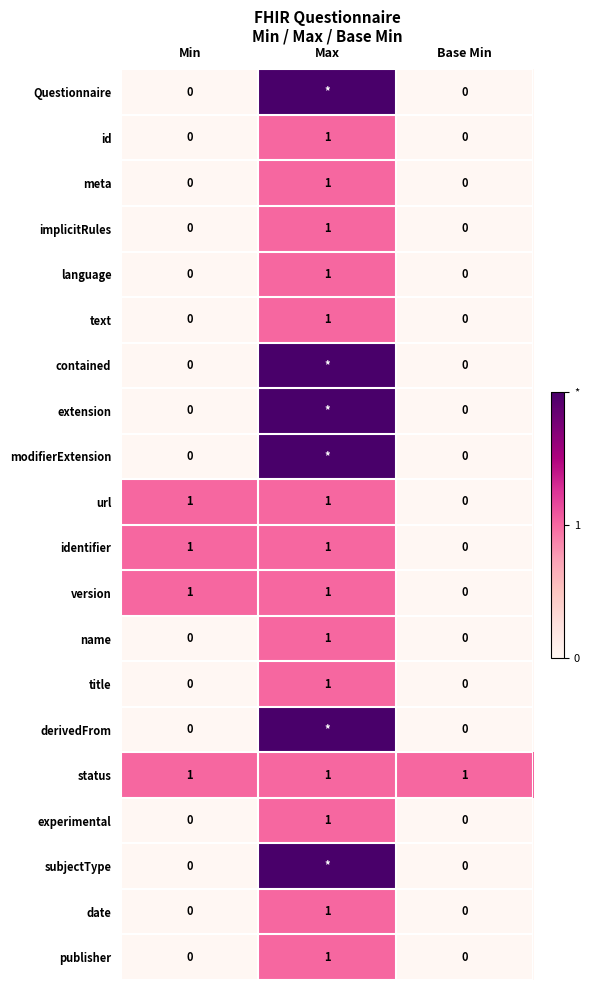

Is the value of extension at Min greater than the value of implicitRules at Max?

No